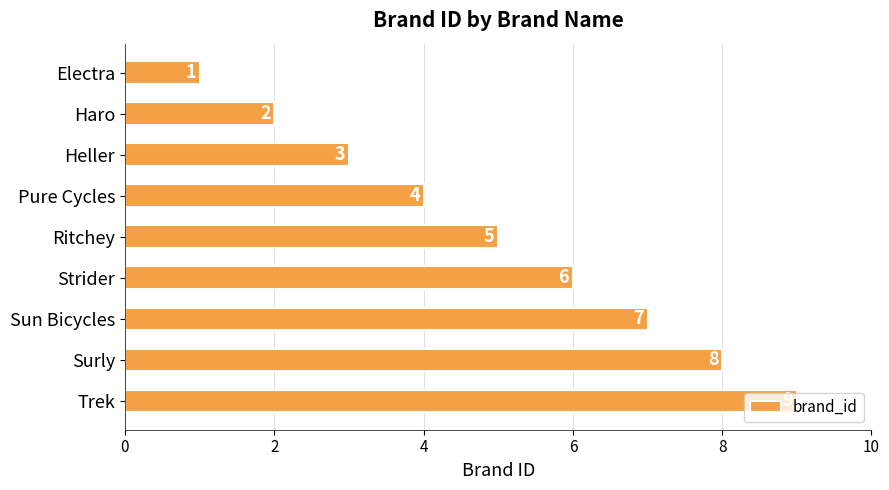

How many bars are there in total?

9